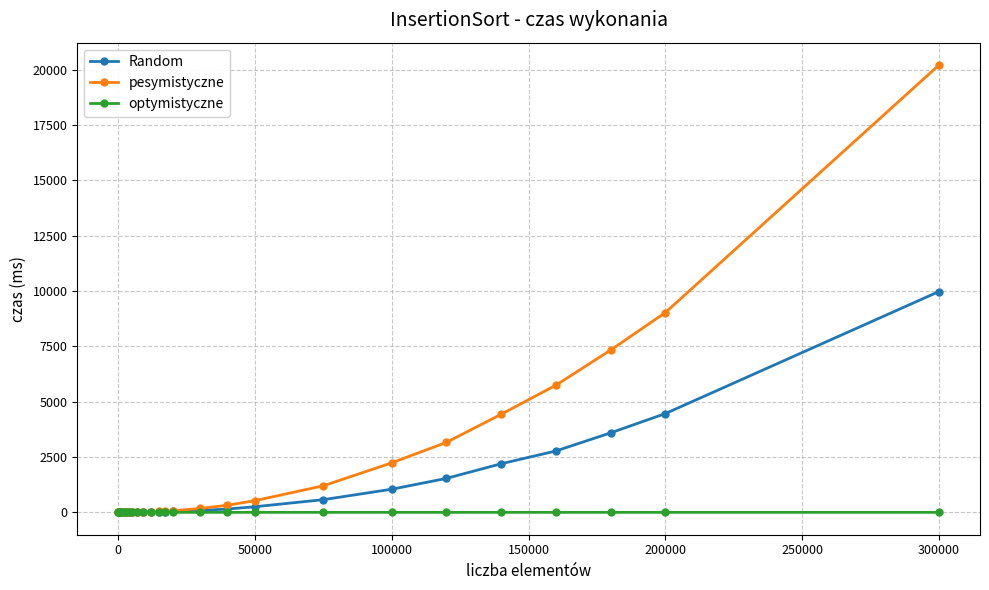

Rank the series by their average value, from highest to lowest.

pesymistyczne, Random, optymistyczne